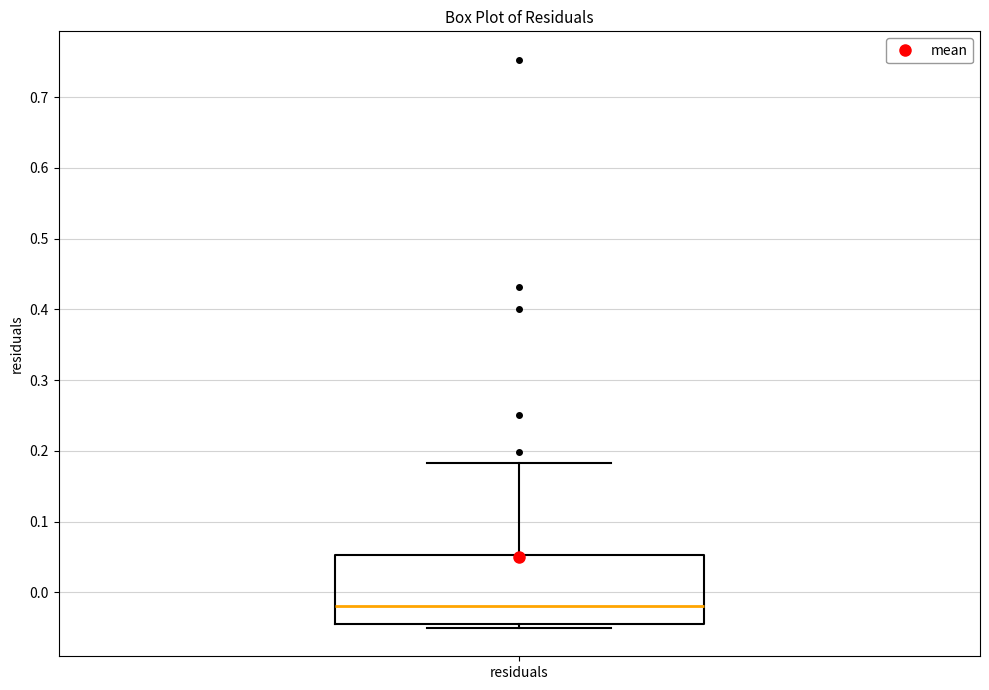

Where does the median line of the box for residuals sit on the y-axis? The values are not printed on the chart, so give them approximately, as read against the axis.

-0.02